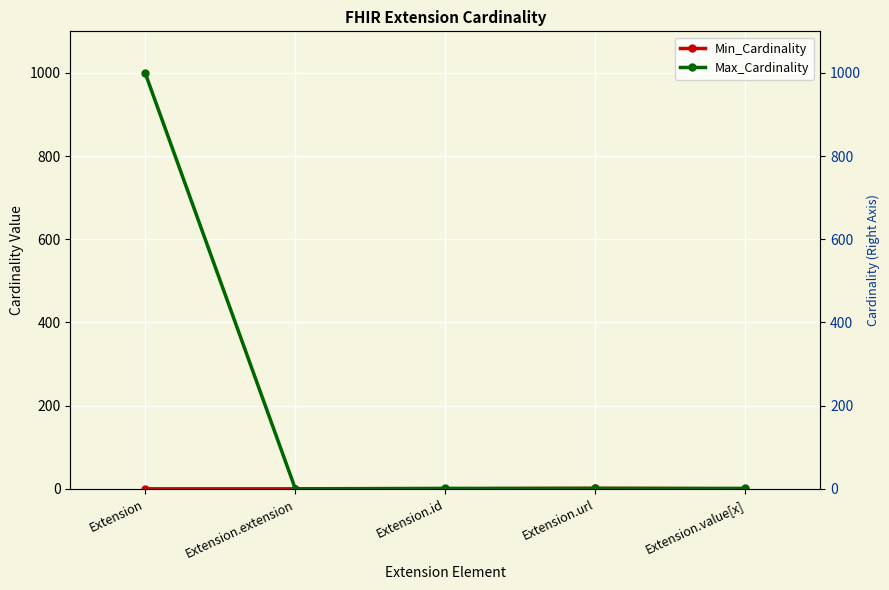

What is the label of the 1st point from the right?

Extension.value[x]